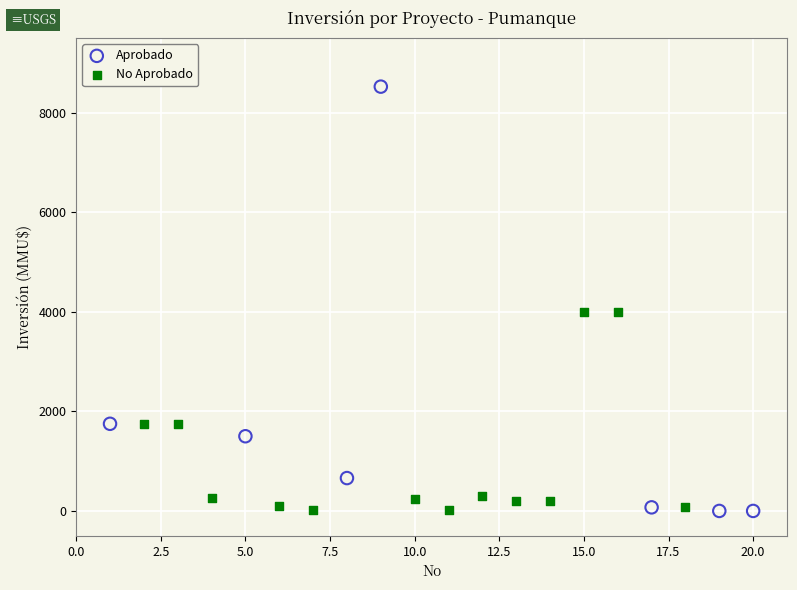

Which series contains the highest Y value?

Aprobado